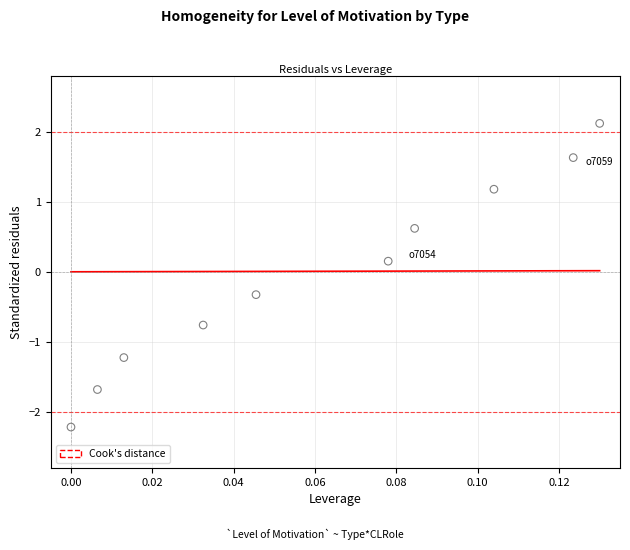

What is the range of Y values (max minus min)?

4.3